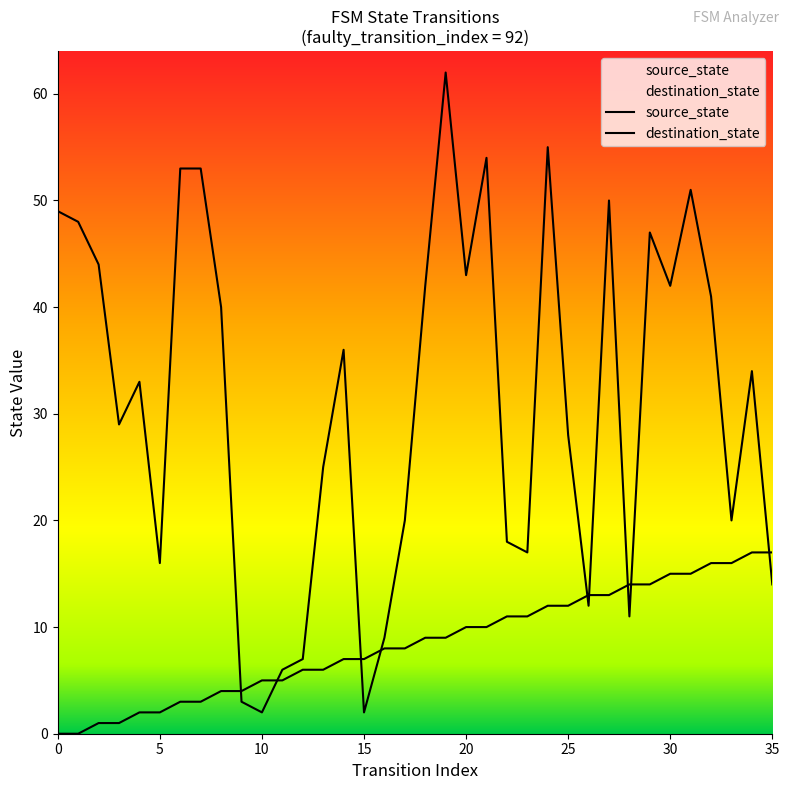

At which category is the sum across all series the highest?

19